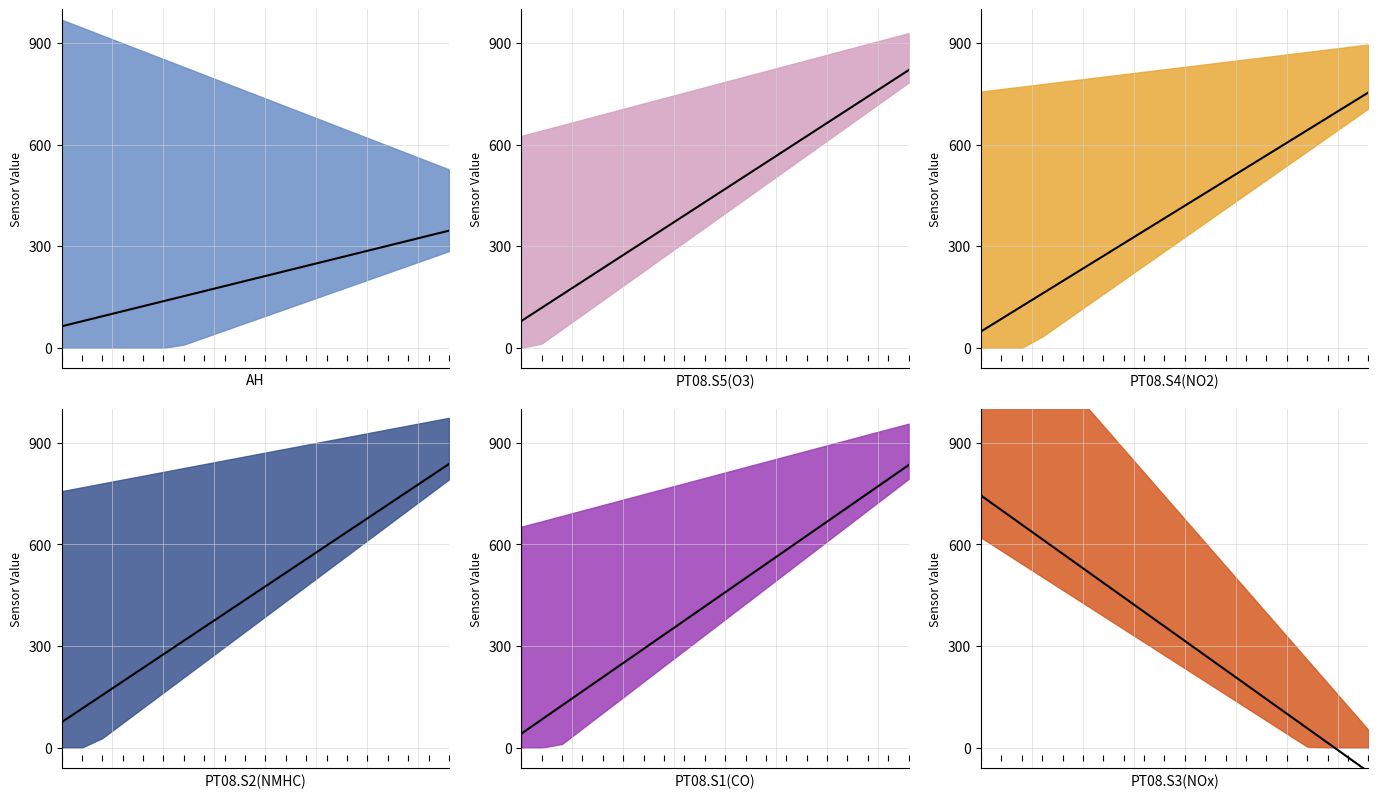

What is the value of the PT08.S3(NOx) trend point at the 14th from the left?

186.1